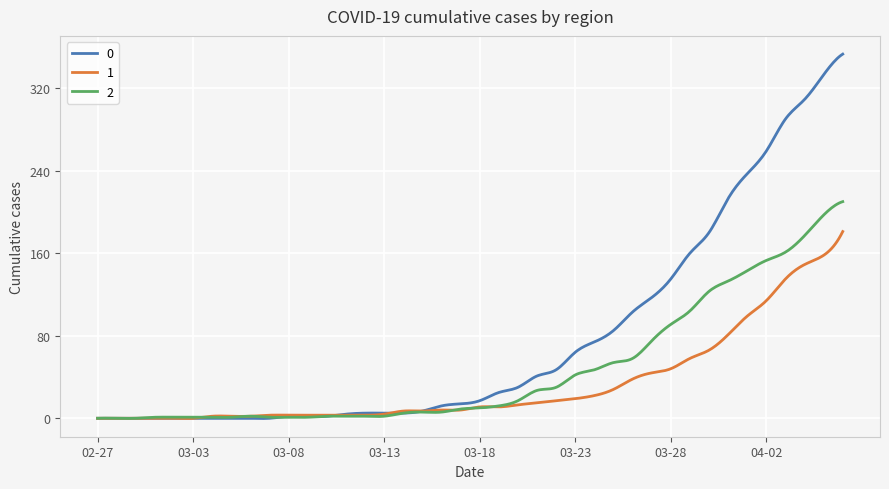

True or false: 2 has more than 1 interior local peaks.

True